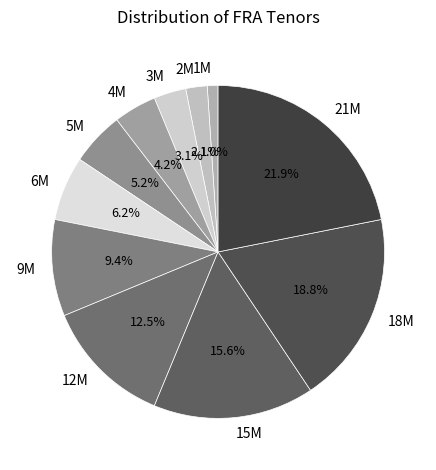

Rank the categories by value from lowest to highest.

1M, 2M, 3M, 4M, 5M, 6M, 9M, 12M, 15M, 18M, 21M